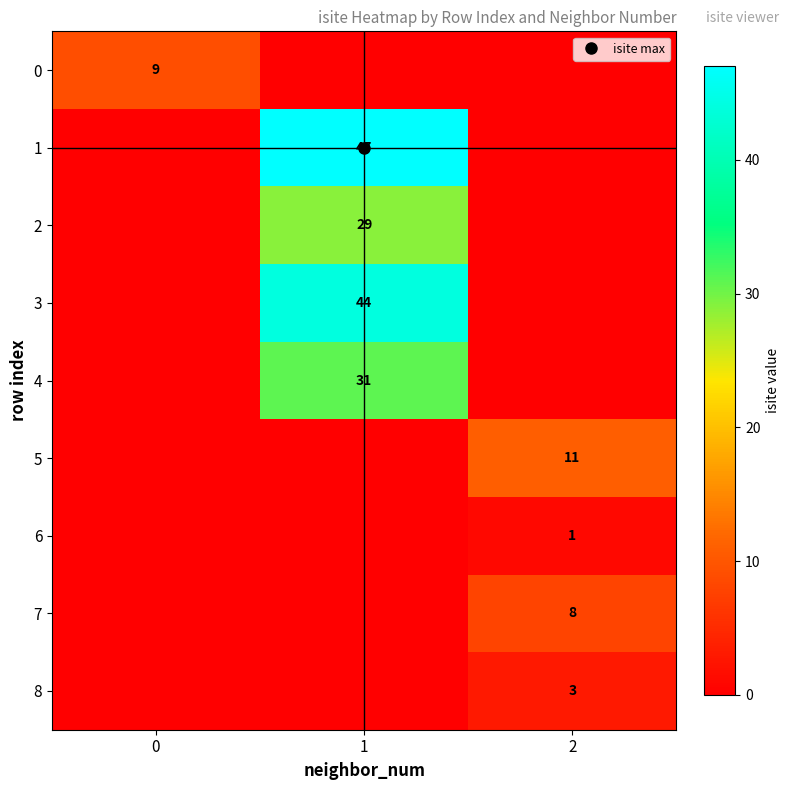

The 6 series shows 0 at 1. True or false?

True